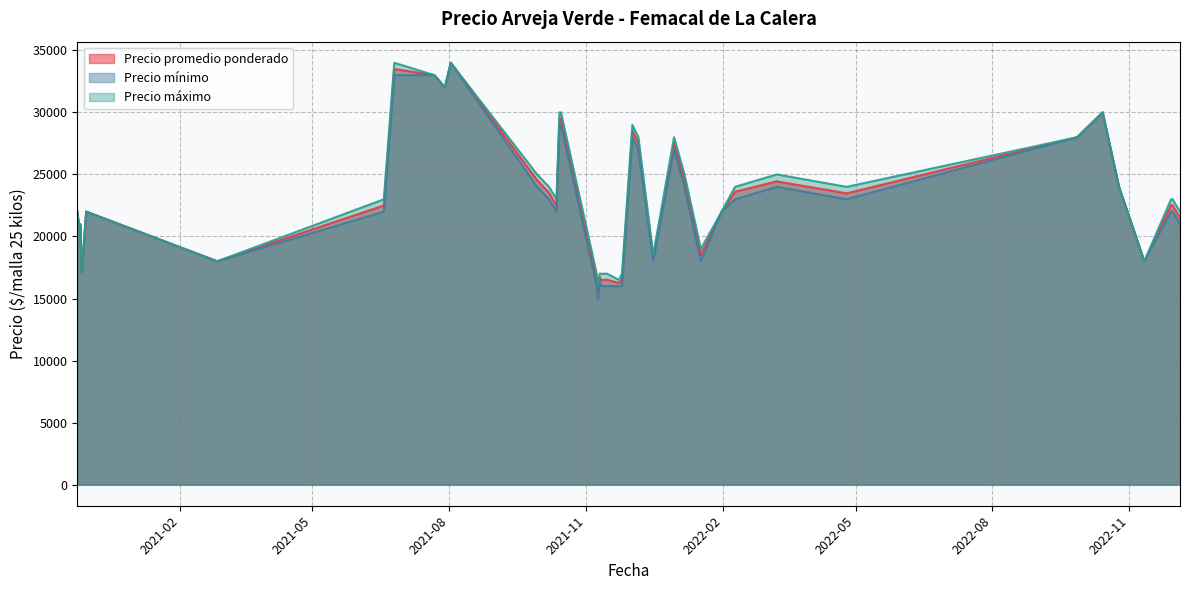

What is the maximum value shown in the chart?

34000